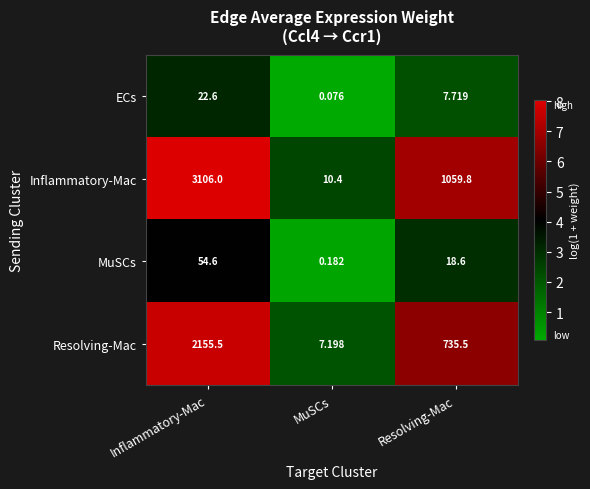

Which series has the largest total across all categories?

Inflammatory-Mac